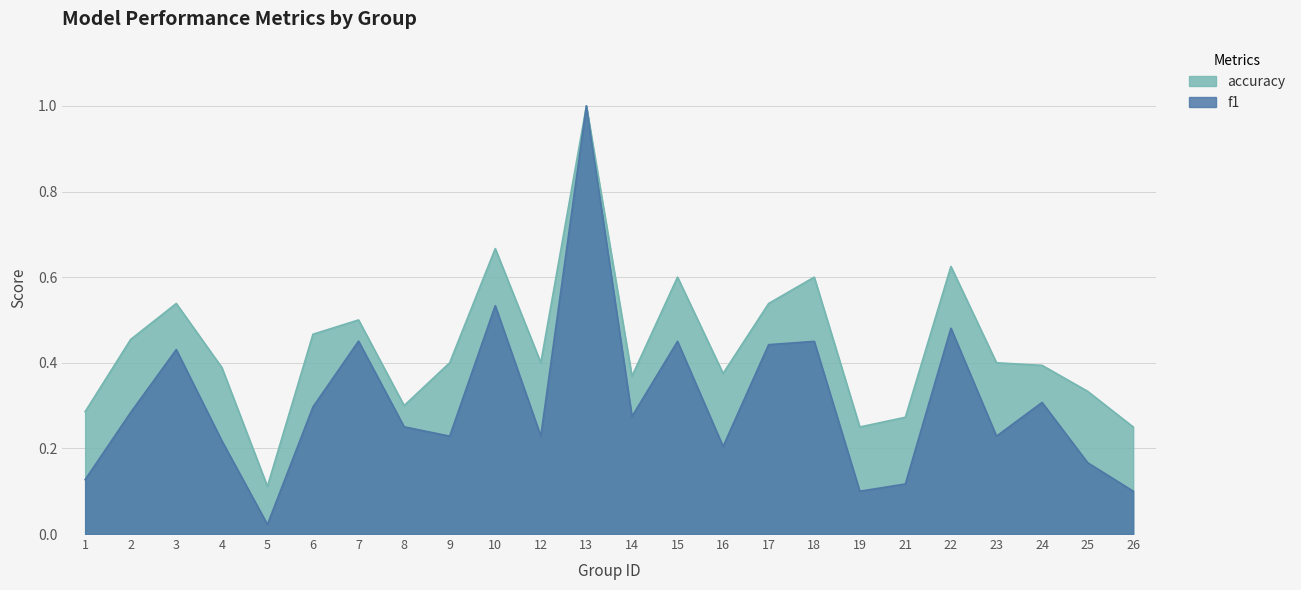

True or false: accuracy and f1 cross at least once.

False